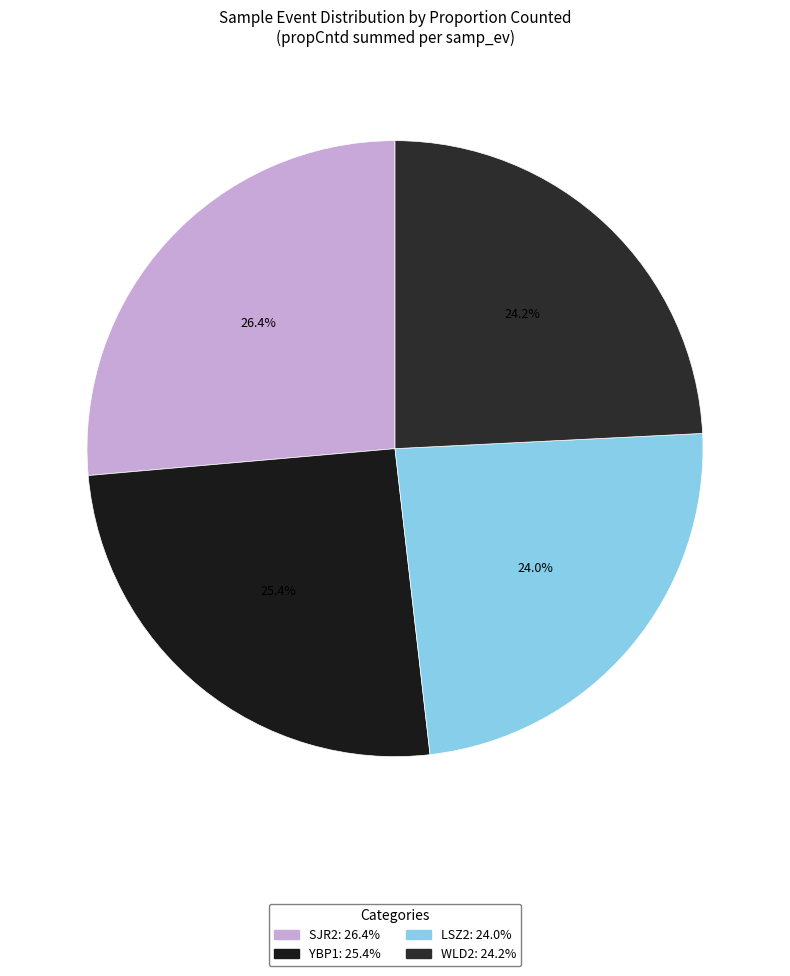

How many segments does this pie chart have?

4